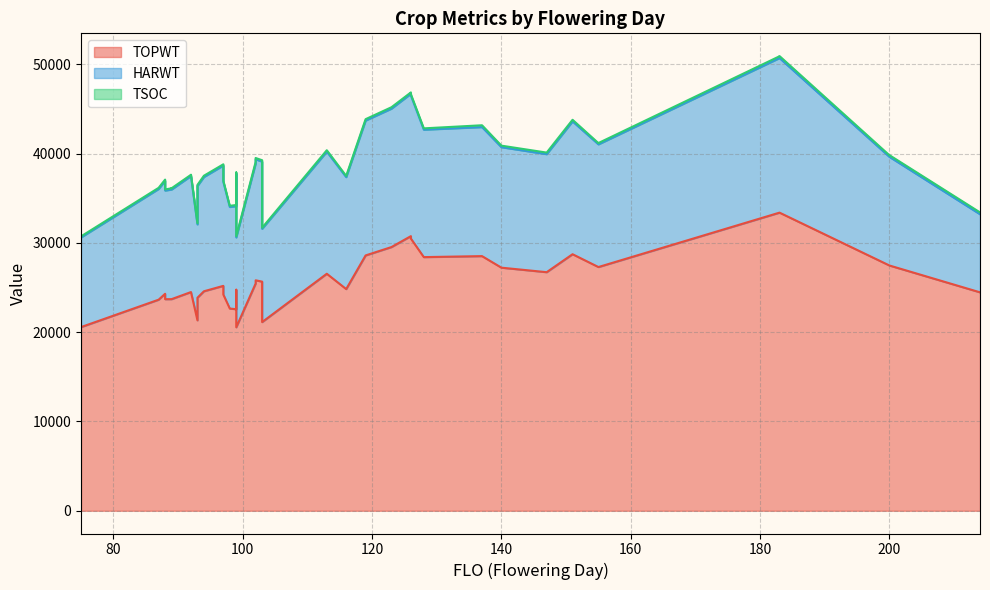

What is the maximum value shown in the chart?

33394